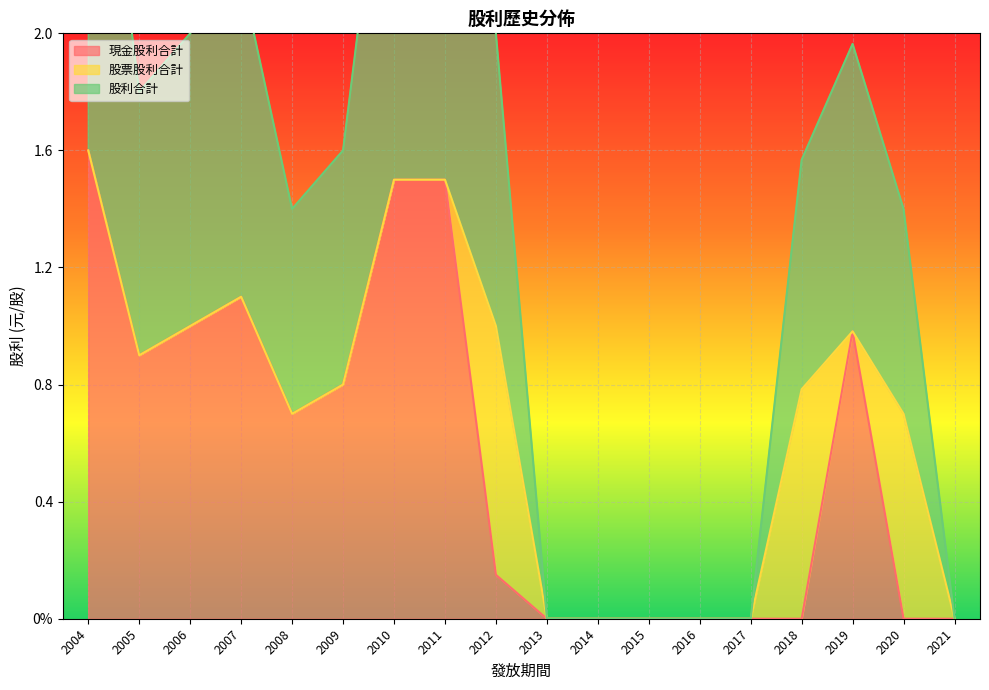

Is it true that 現金股利合計 equals 0.0 at 2016?

True